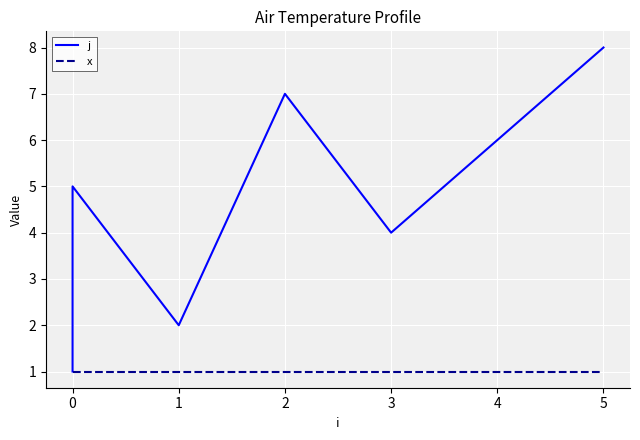

Rank the series by their average value, from lowest to highest.

x, j